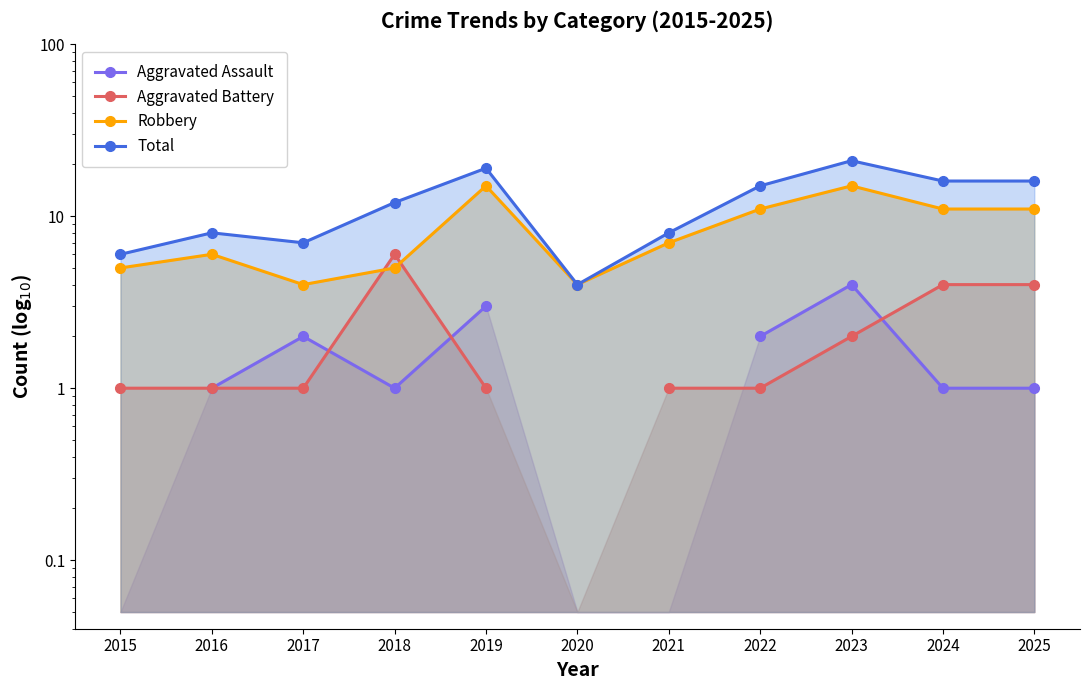

The Aggravated Assault series shows 1.0 at 2018. True or false?

True